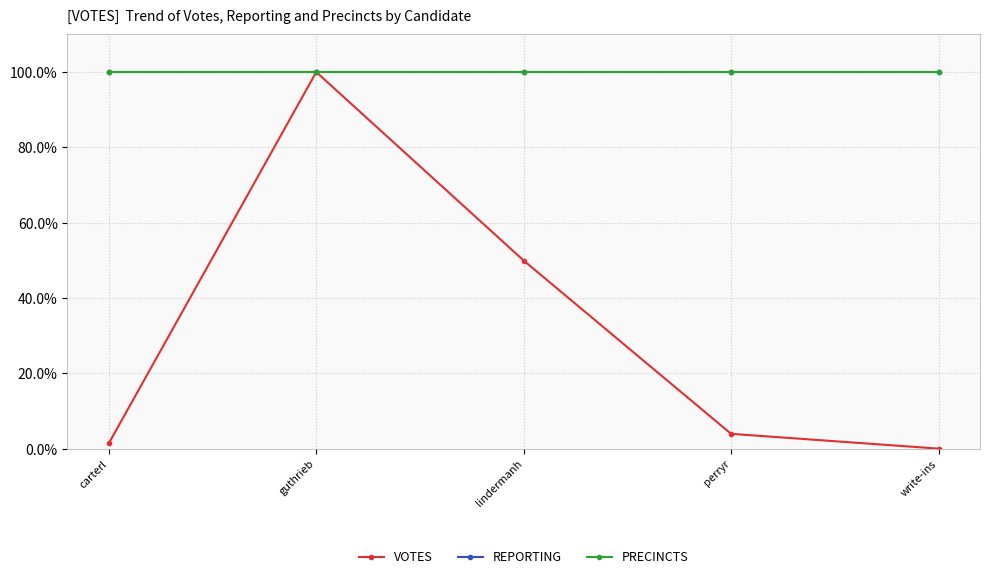

True or false: VOTES and PRECINCTS cross at least once.

False